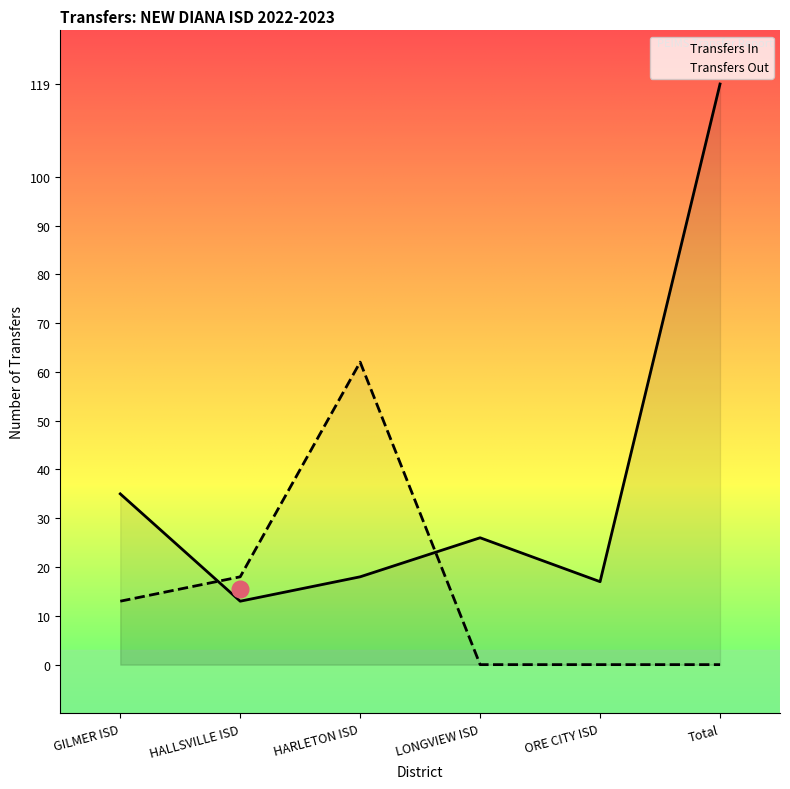

Reading left to right, extract all data points from this chart.

Transfers In: 35	13	18	26	17	119
Transfers Out: 13	18	62	0	0	0